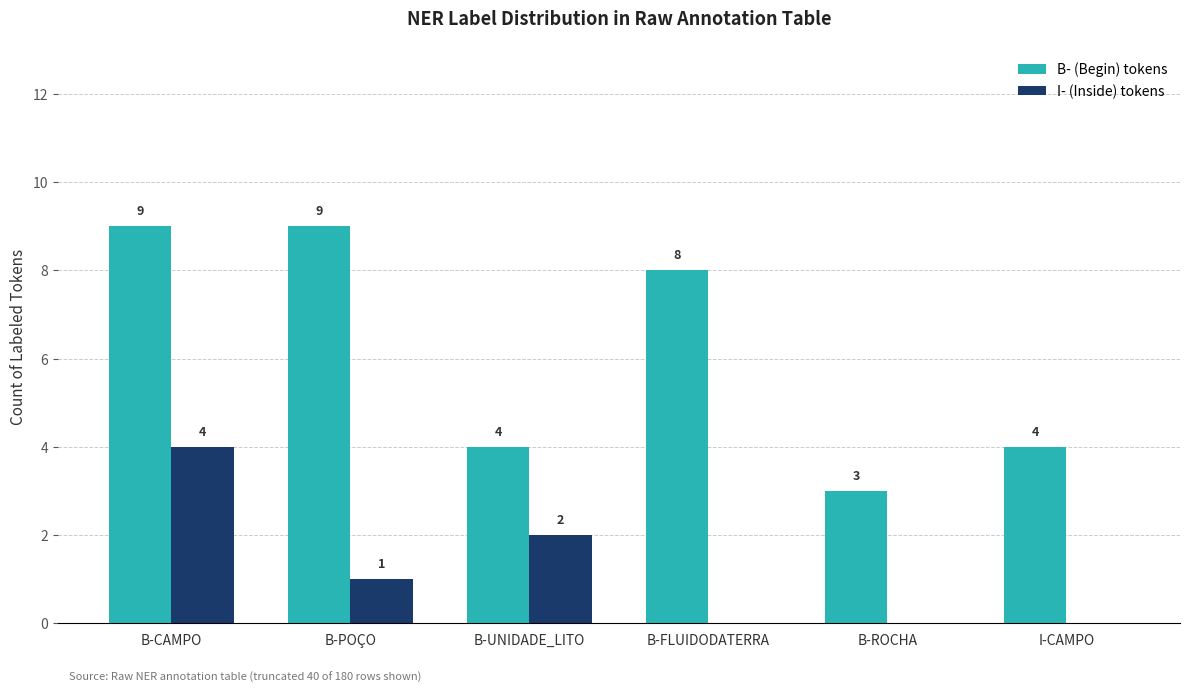

Which series has the widest spread of values?

B- (Begin) tokens